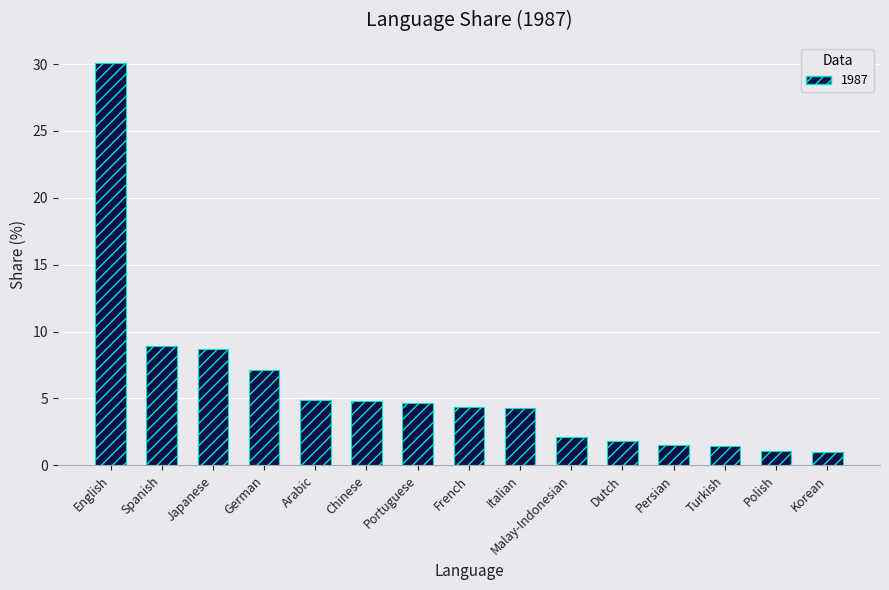

Is it true that the value at Dutch is 3.3?

False